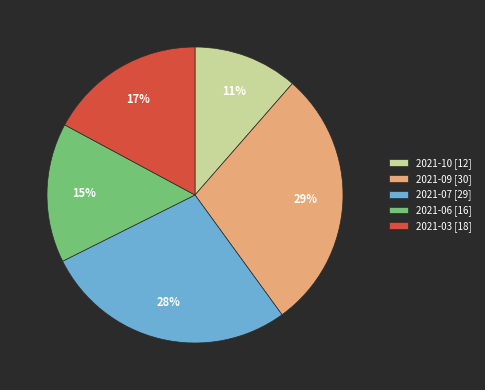

Between 2021-06 [16] and 2021-03 [18], which is larger?

2021-03 [18]